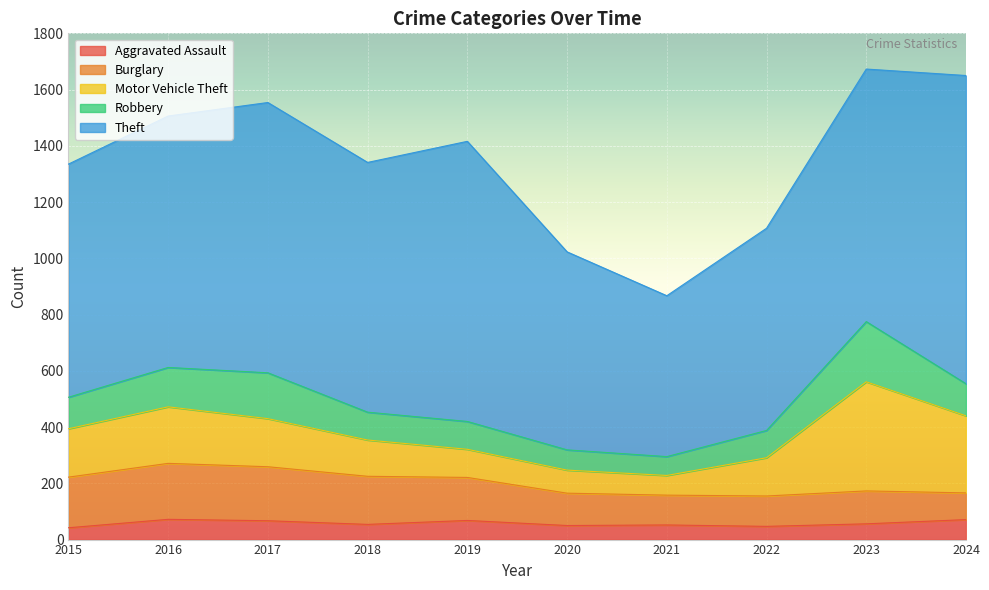

At which label does Aggravated Assault first exceed 56?

2016